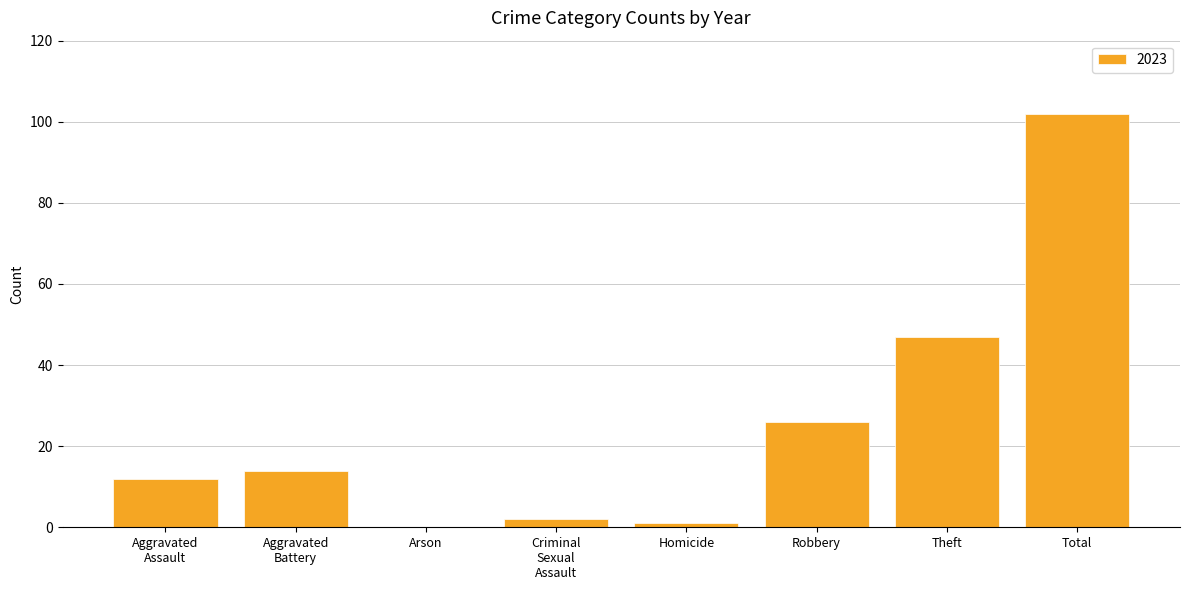

At which category does the chart reach its peak across all series?

Total